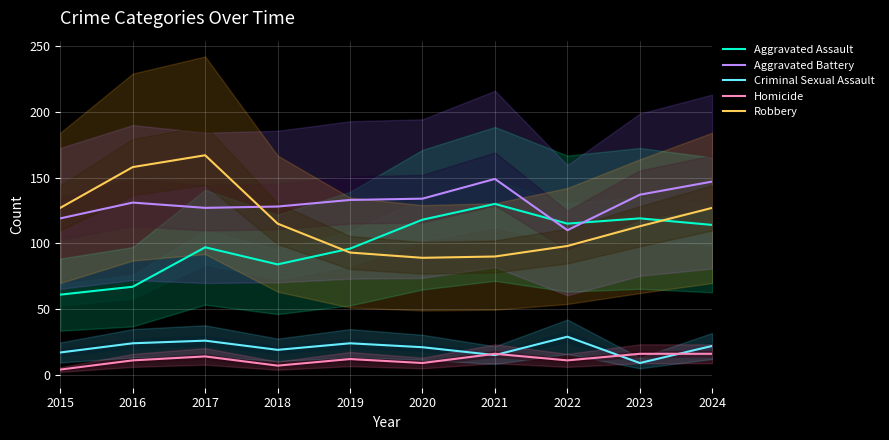

What is the greatest value displayed?

167